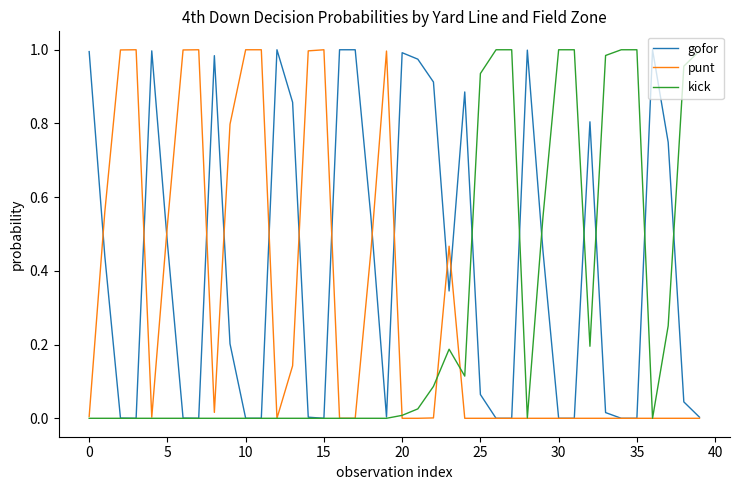

Which series has the largest total across all categories?

gofor